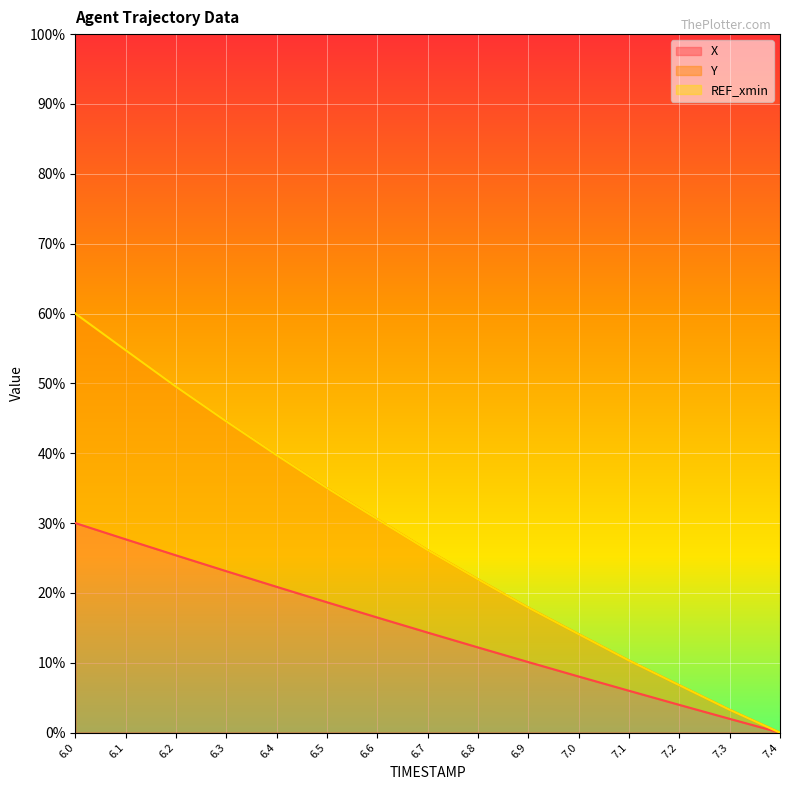

Reading left to right, extract all data points from this chart.

X: 0.3	0.3	0.3	0.2	0.2	0.2	0.2	0.1	0.1	0.1	0.1	0.1	0.0	0.0	0.0
Y: 0.6	0.5	0.5	0.4	0.4	0.4	0.3	0.3	0.2	0.2	0.1	0.1	0.1	0.0	0.0